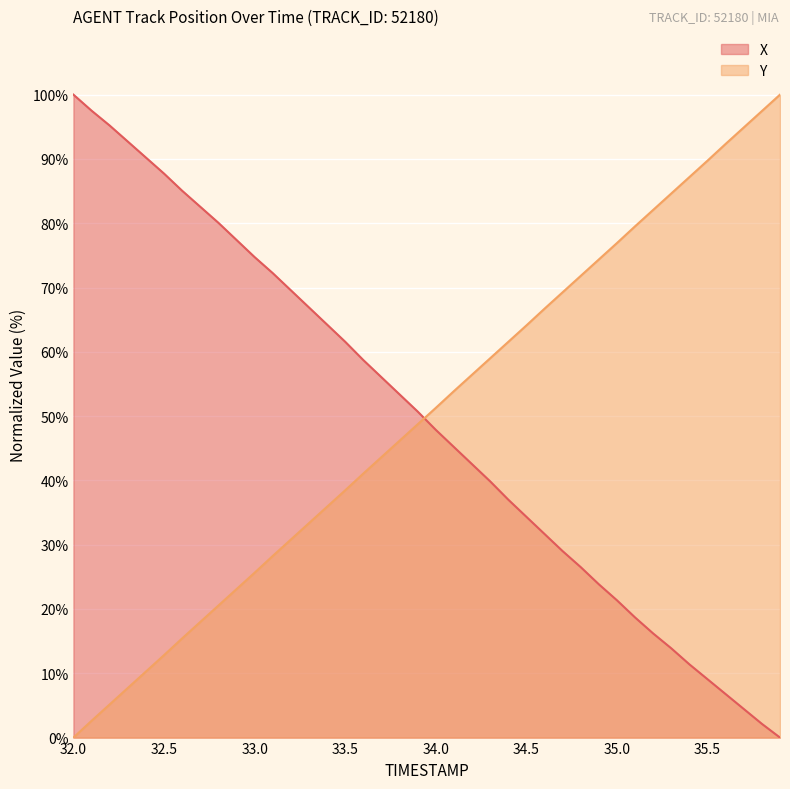

True or false: X has a value of 87.7 at 32.5.

True